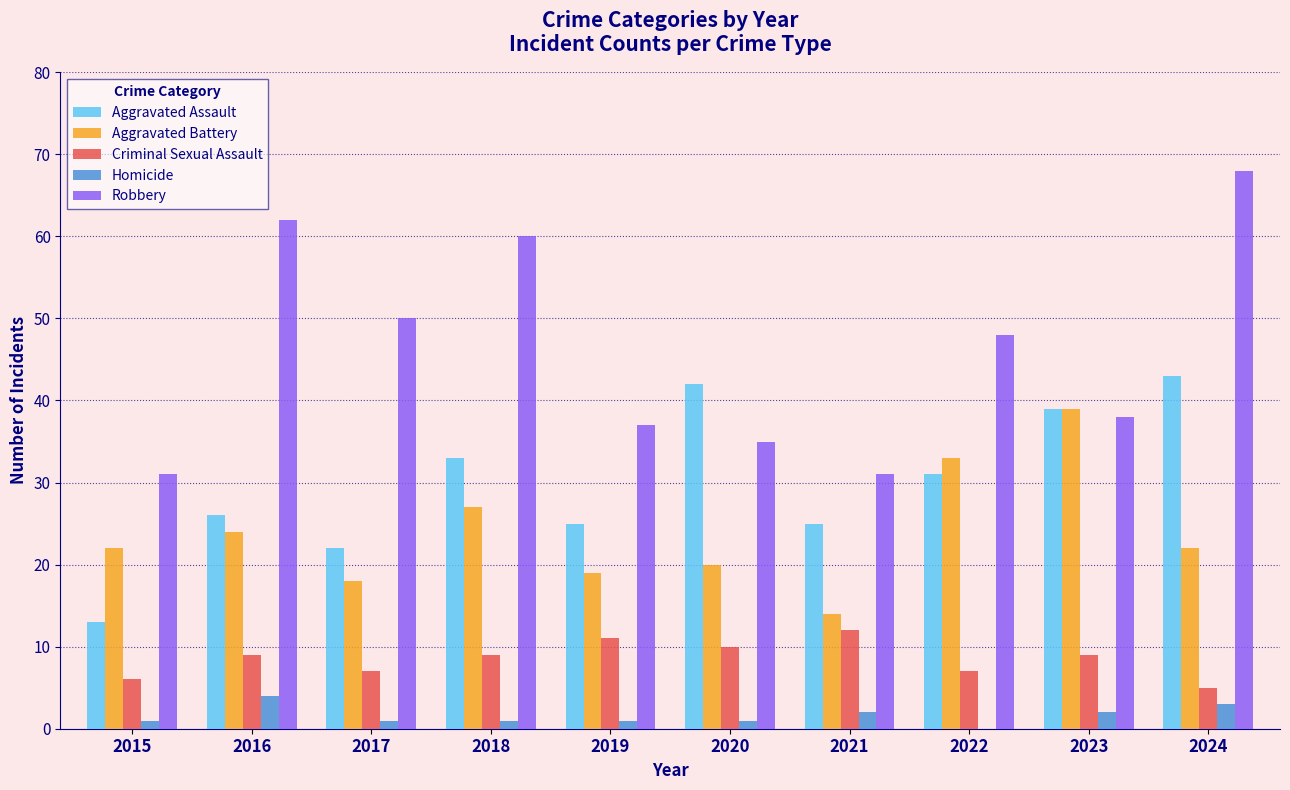

The Criminal Sexual Assault series shows 5 at 2018. True or false?

False